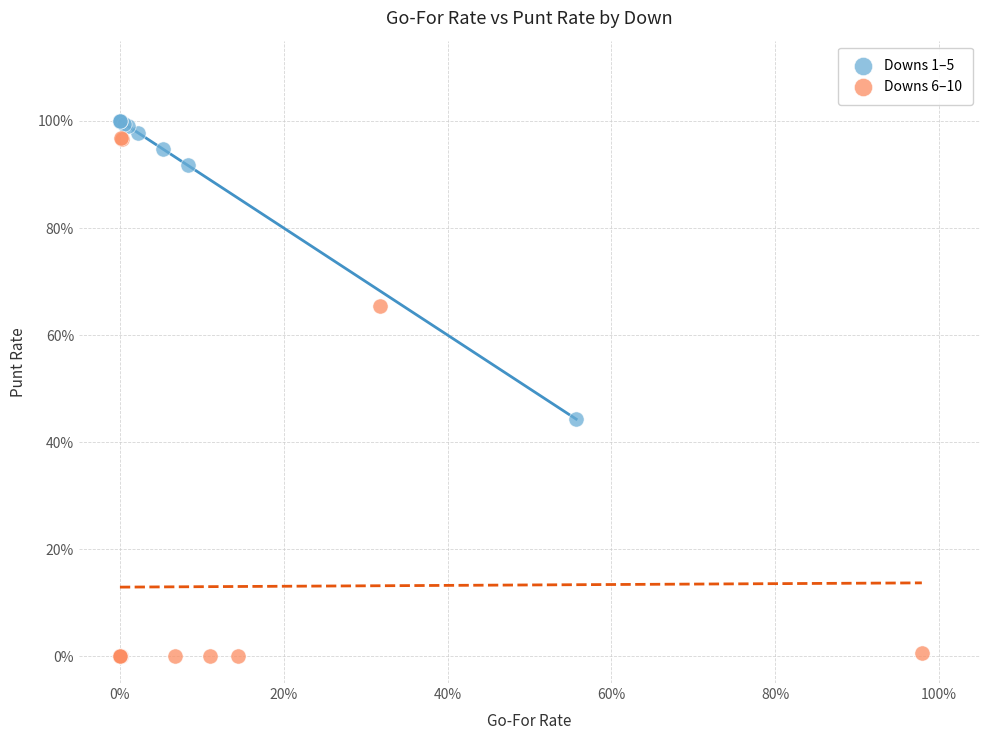

What are all the series names shown in the legend?

Downs 1–5, Downs 6–10